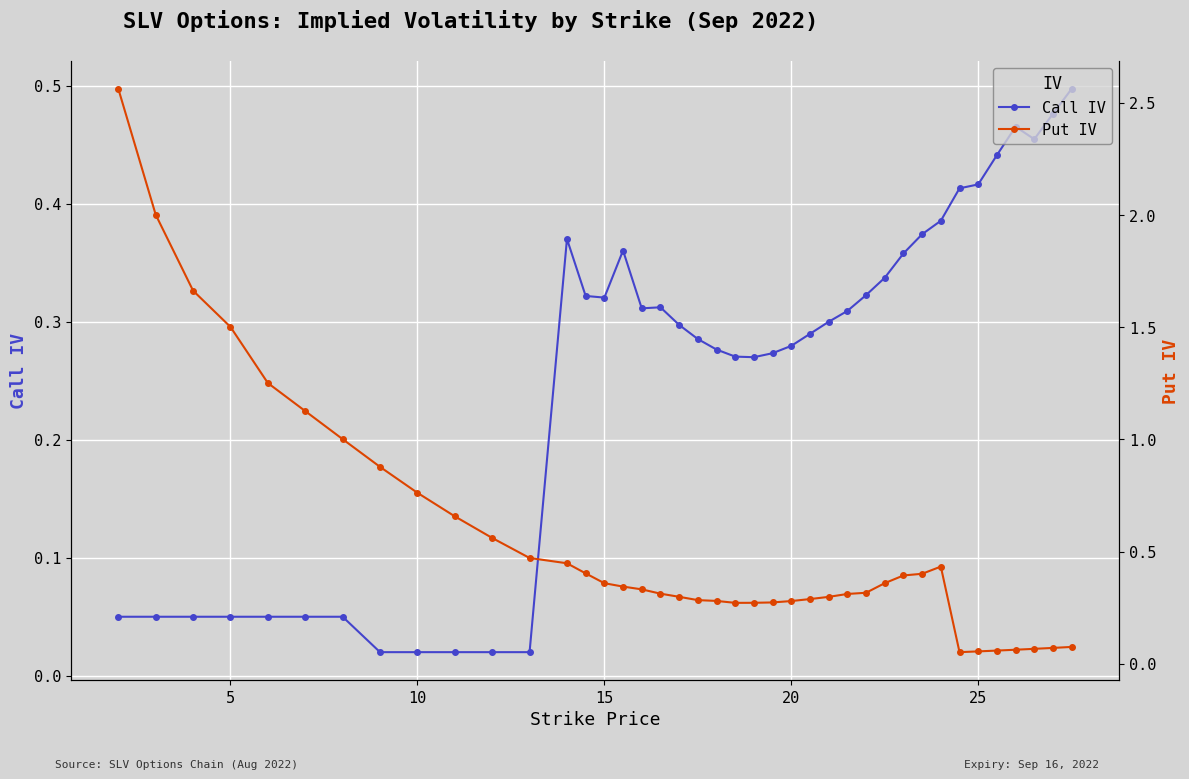

Rank the series by their maximum value, from lowest to highest.

Call IV, Put IV